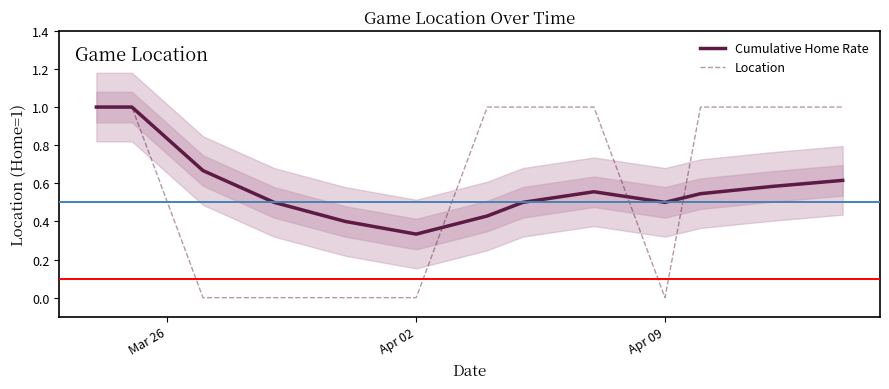

How many series are shown in this chart?

2